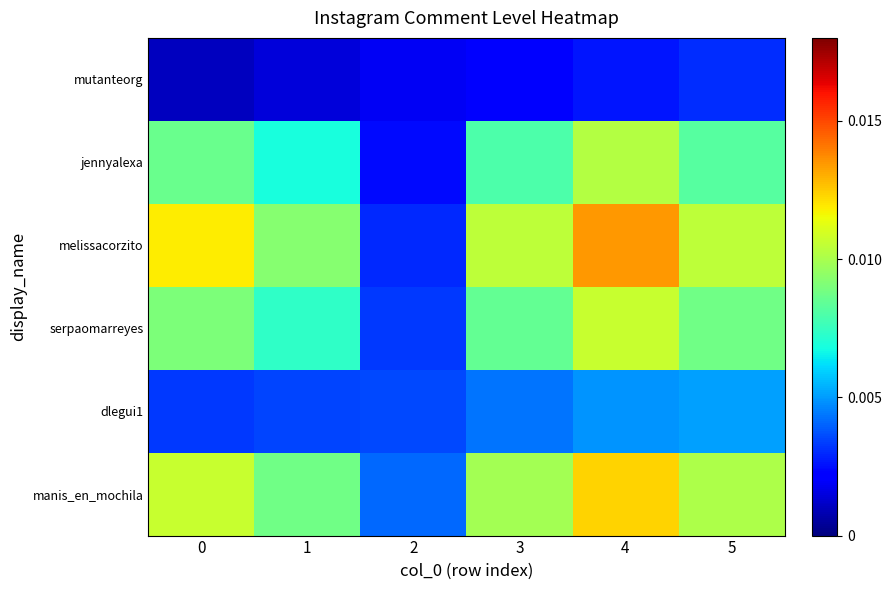

Which series has the largest range (max minus min)?

melissacorzito